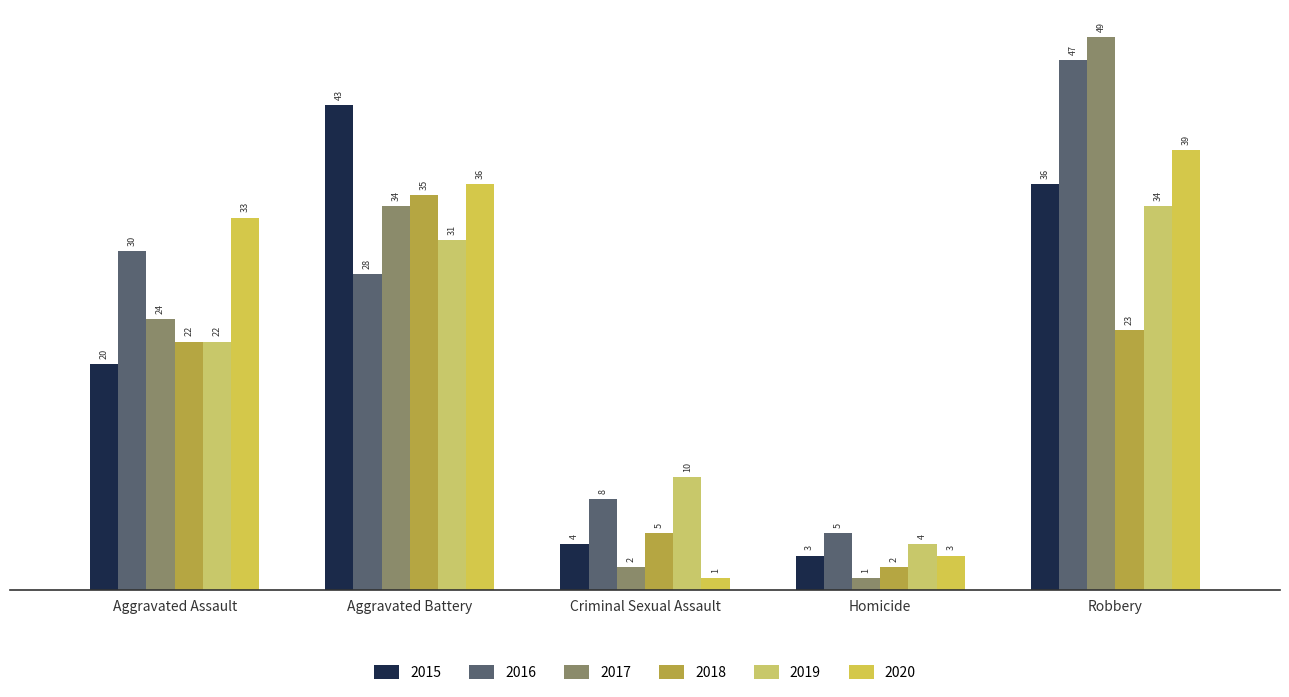

At which label is 2019 closest to 19?

Aggravated Assault